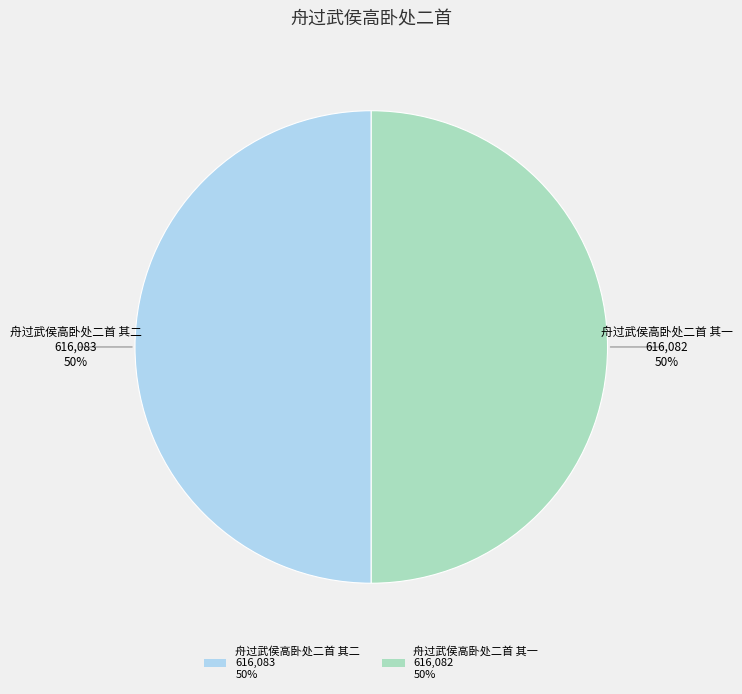

What percentage is the 舟过武侯高卧处二首 其一 slice, to the nearest percent?

50%